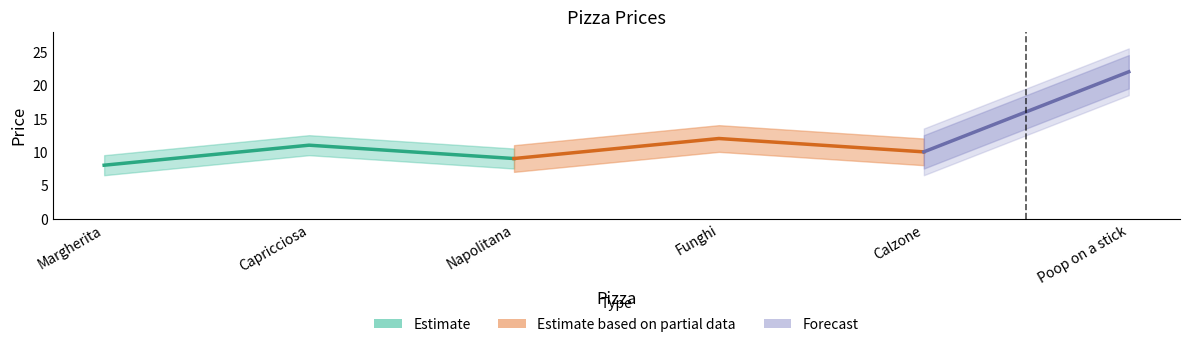

Where is the first local minimum?

Napolitana